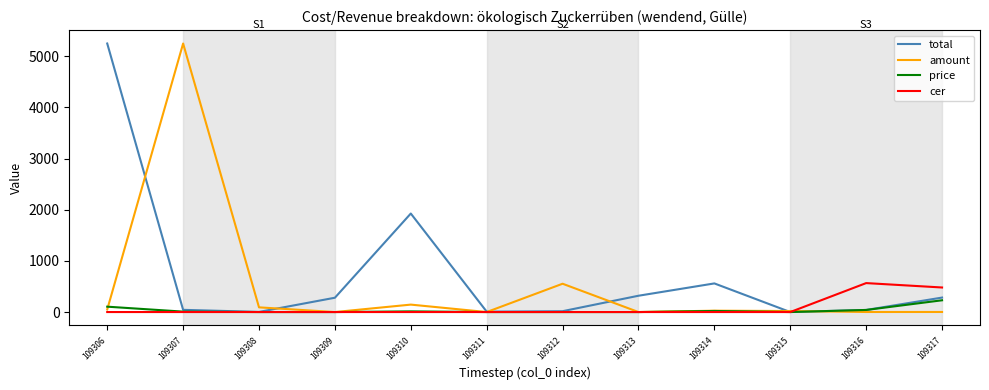

Does the chart have visible grid lines?

No